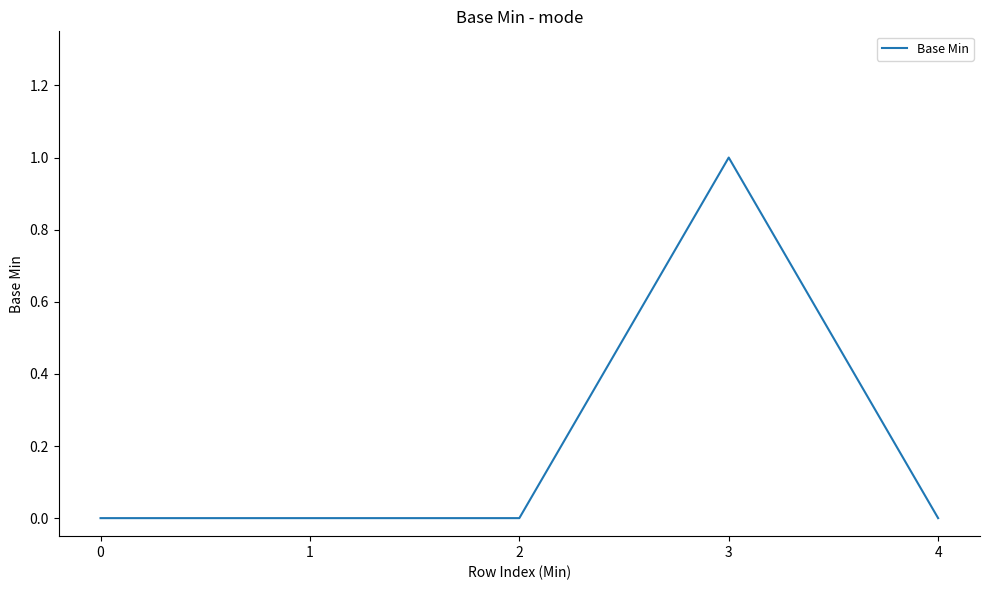

Which has a higher value, 4 or 3?

3